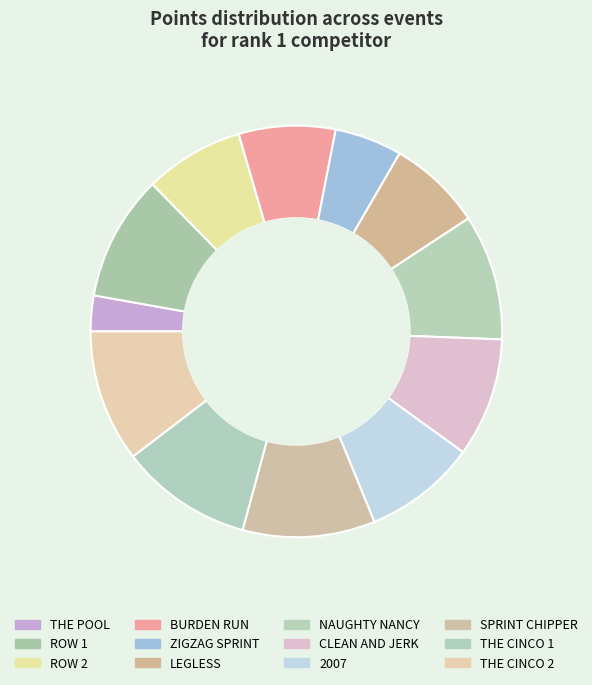

How many segments does this pie chart have?

12